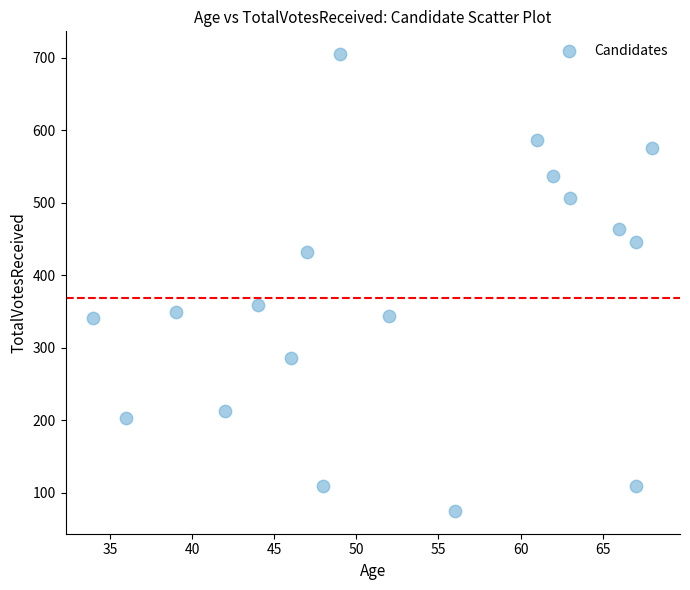

What Y value in the scatter plot is closest to 390?

359